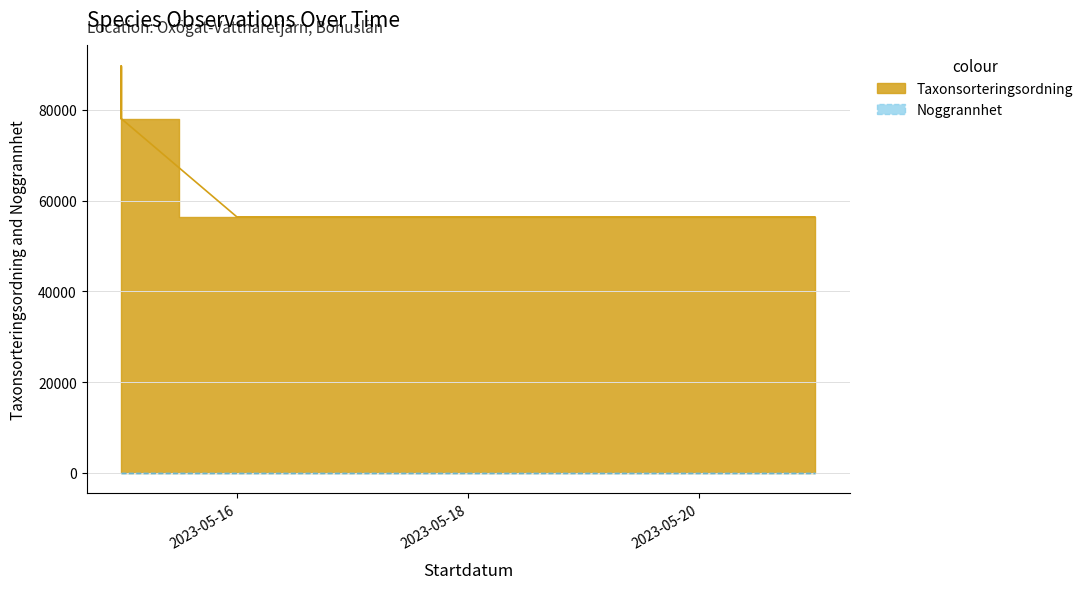

Which category has the highest value across all series?

2023-05-15